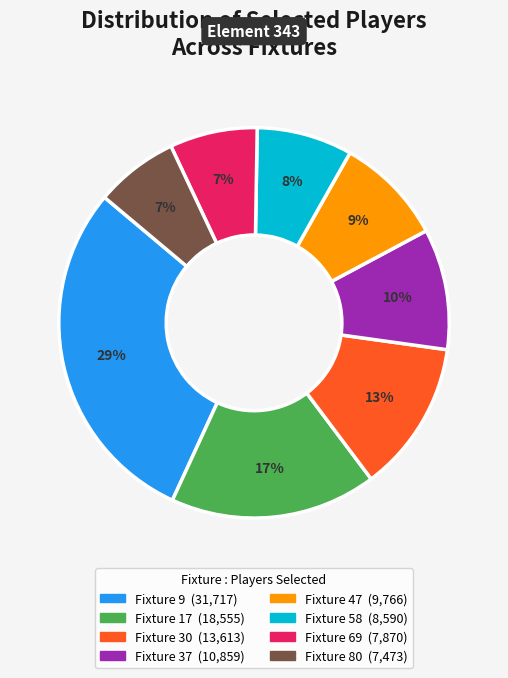

To the nearest percent, what is the average slice percentage?

12%